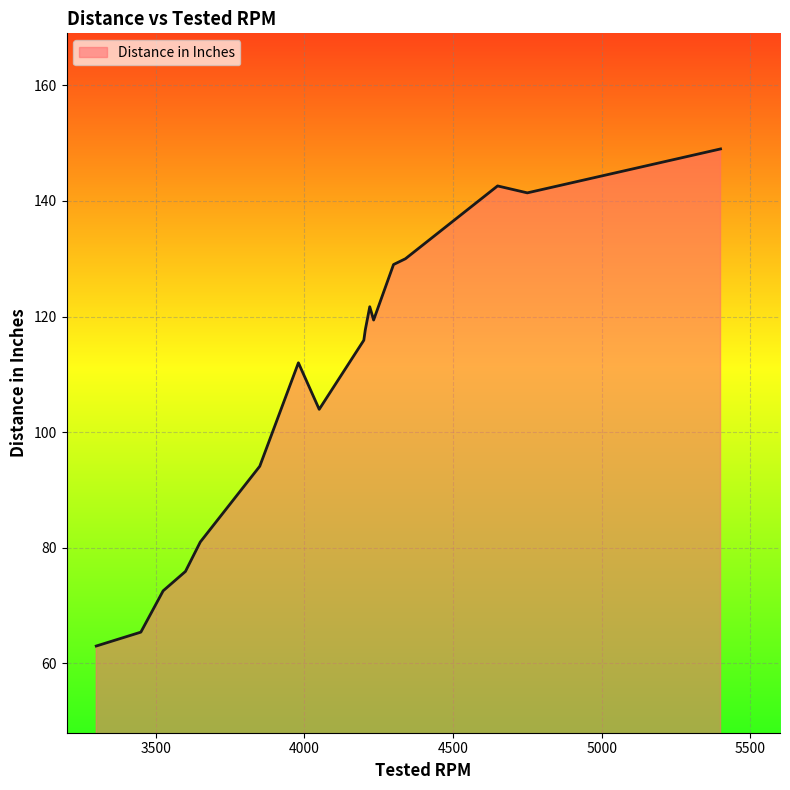

What is the greatest value displayed?

149.0